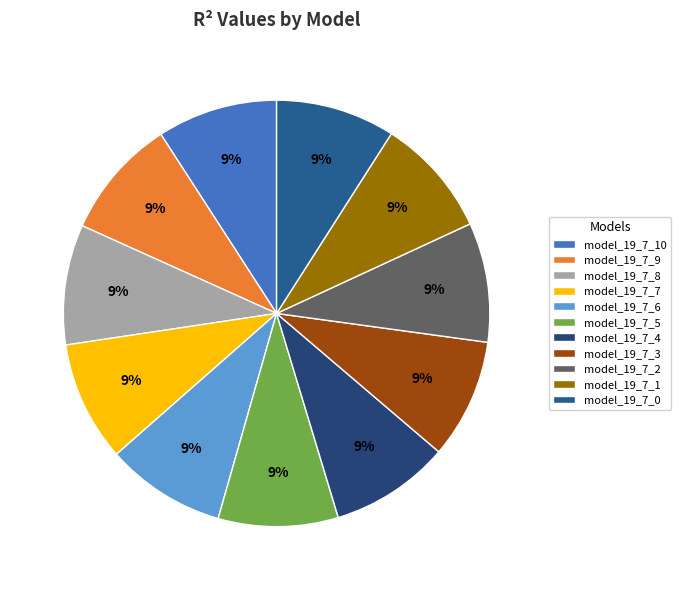

What is the largest slice in the pie chart?

model_19_7_10